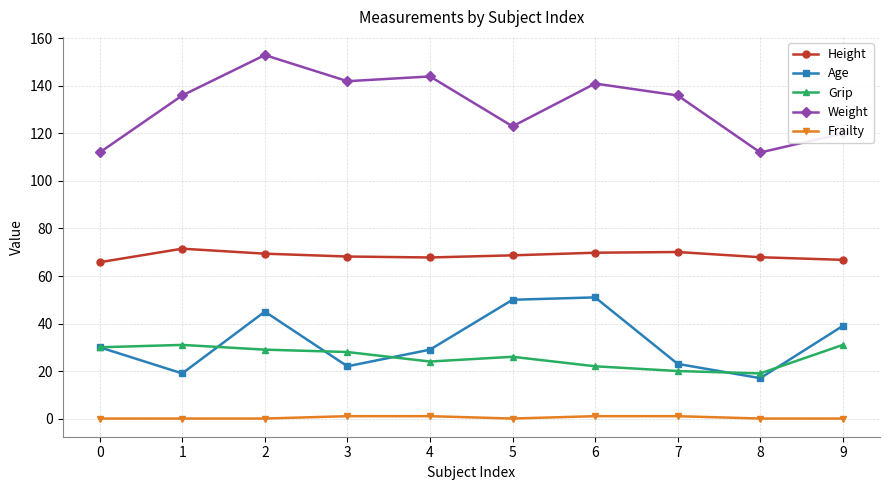

Does the chart display data point markers on the line(s)?

Yes